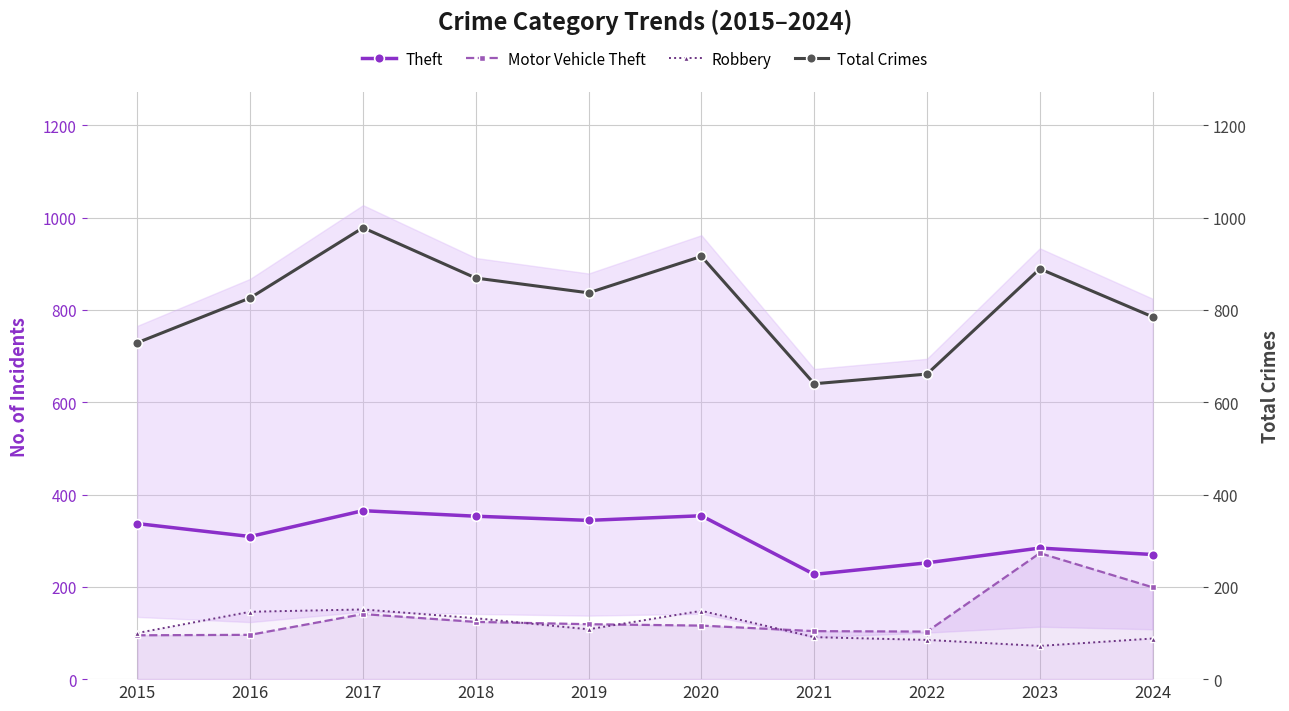

Which series has the widest spread of values?

Total Crimes